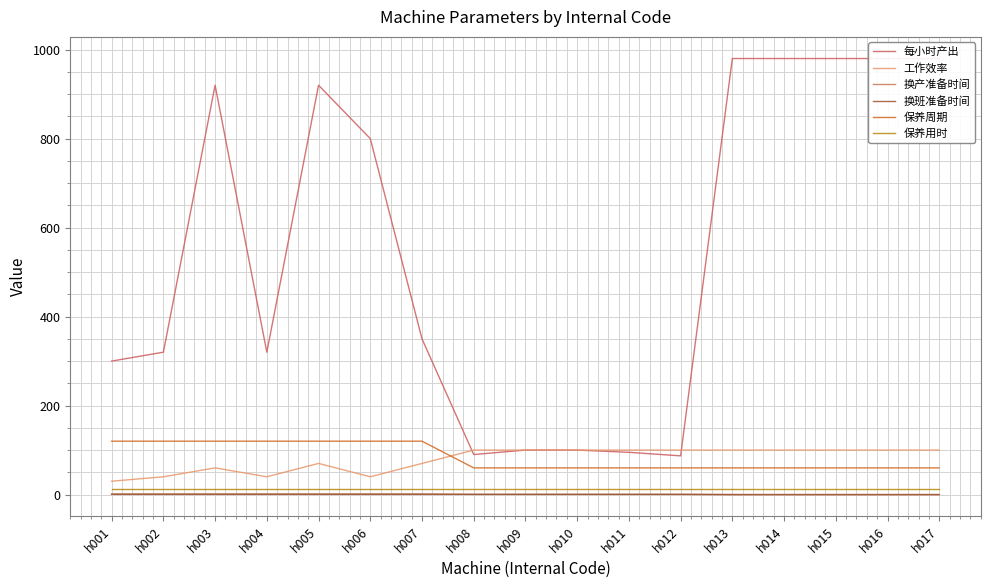

Which series changed the most between h016 and h017?

每小时产出